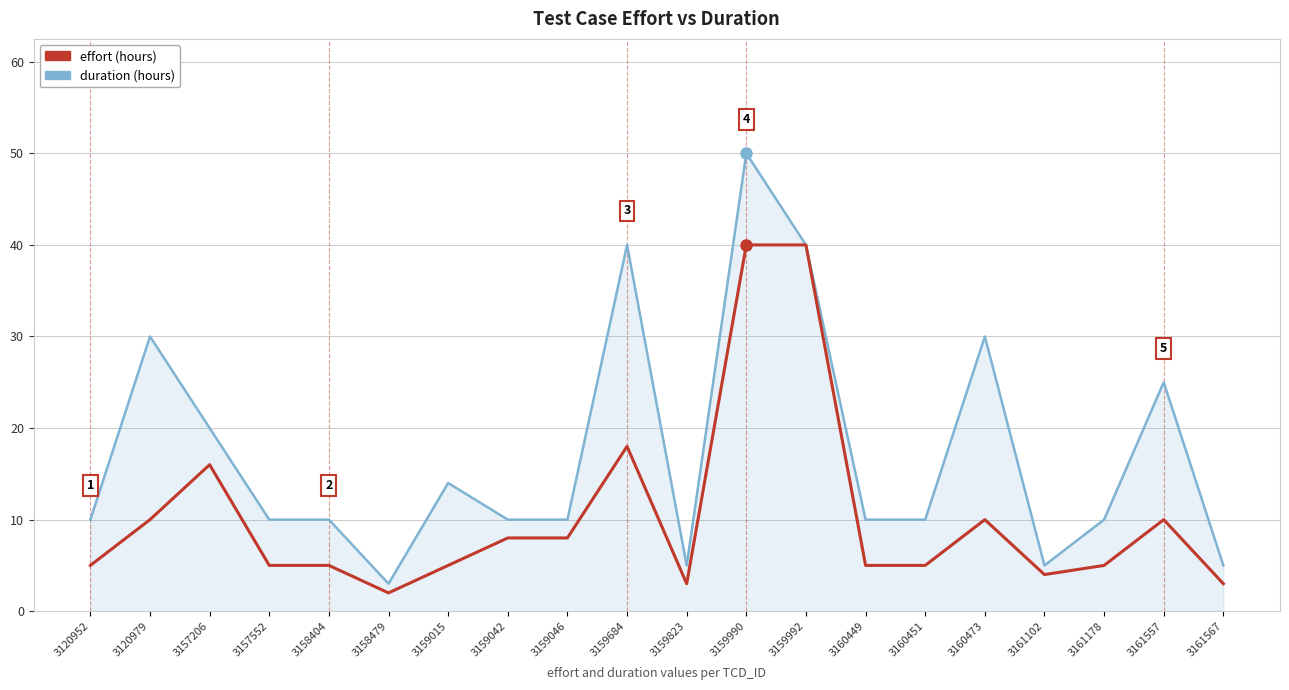

At which category is the sum across all series the highest?

3159990